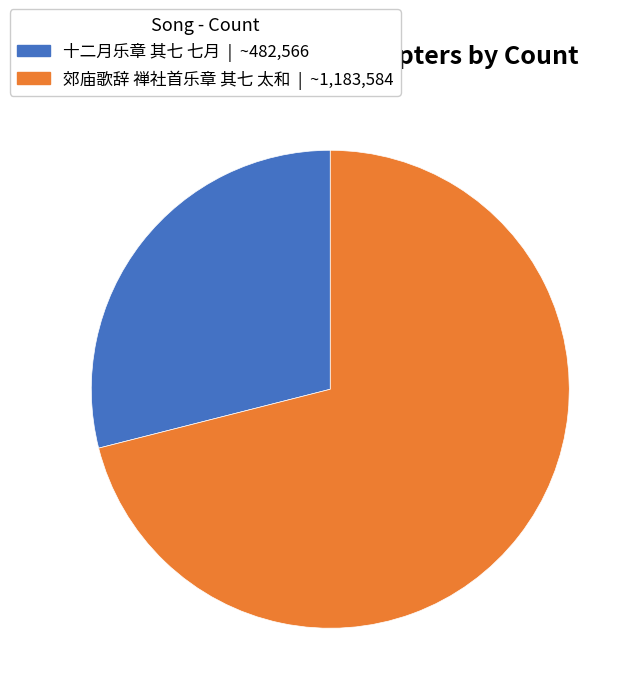

Do 郊庙歌辞 禅社首乐章 其七 太和 and 十二月乐章 其七 七月 together represent more than half of the pie?

Yes